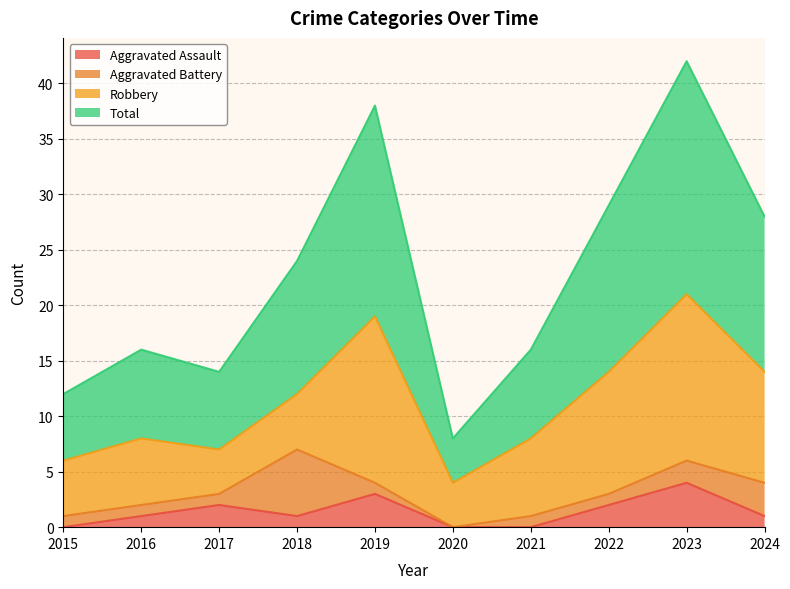

The value of Total at 2022 is 29. True or false?

True